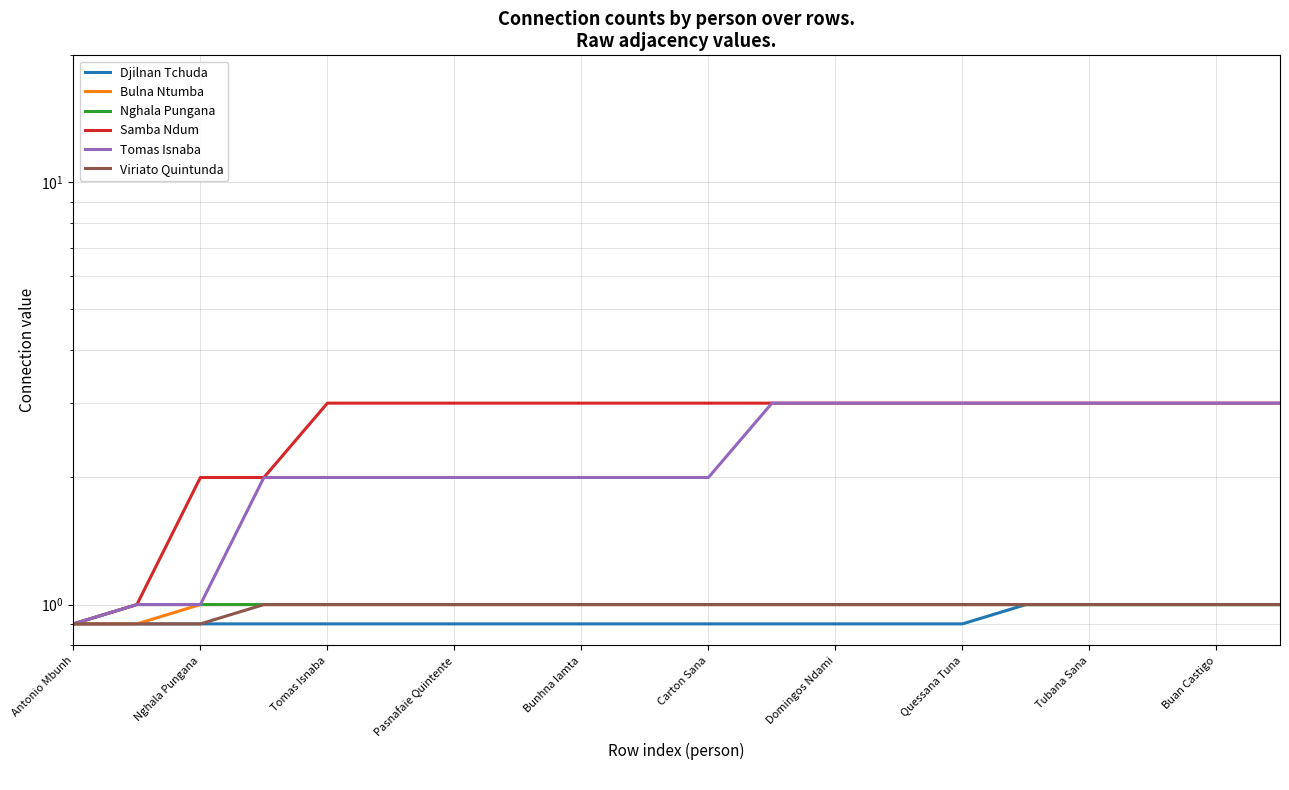

True or false: Djilnan Tchuda has a value of 1.2 at Nghala Pungana.

False